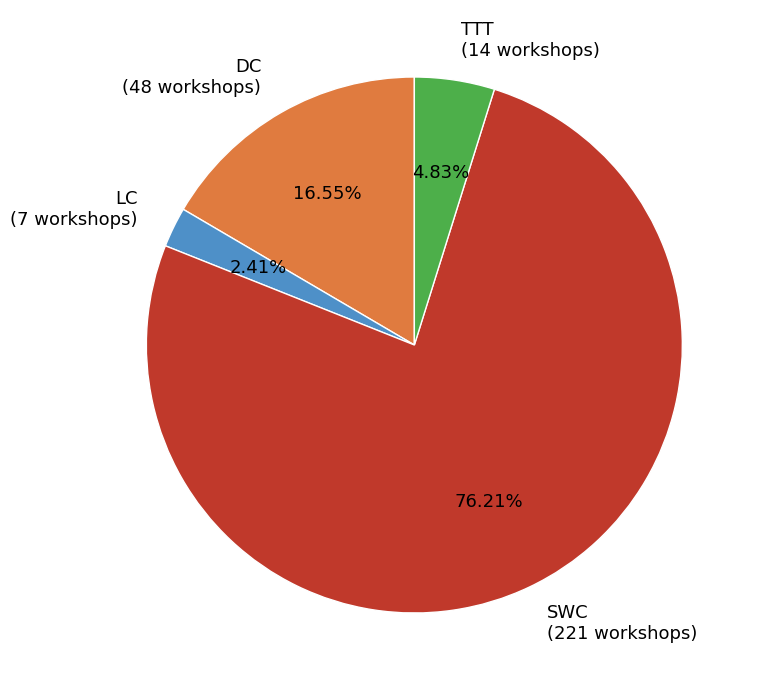

What percentage is the DC slice, to the nearest percent?

17%